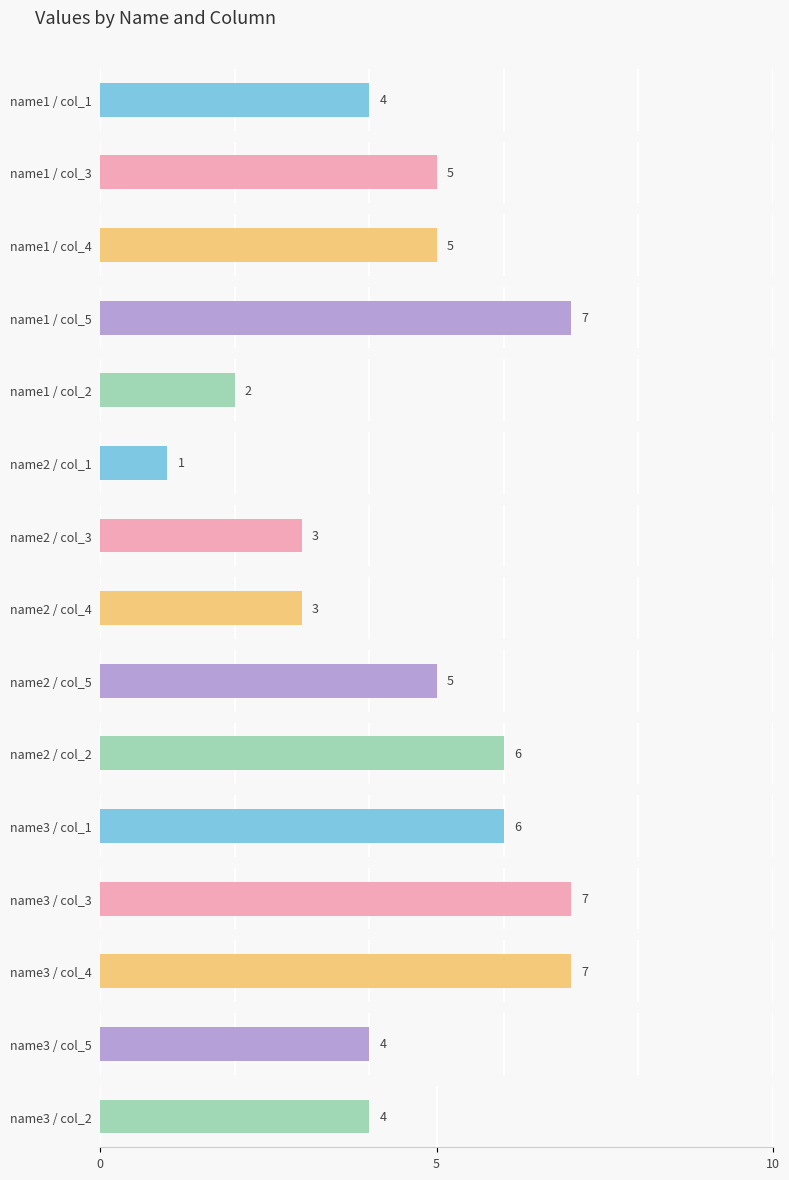

At name1, list the series in order from smallest to largest.

col_2, col_1, col_3, col_4, col_5